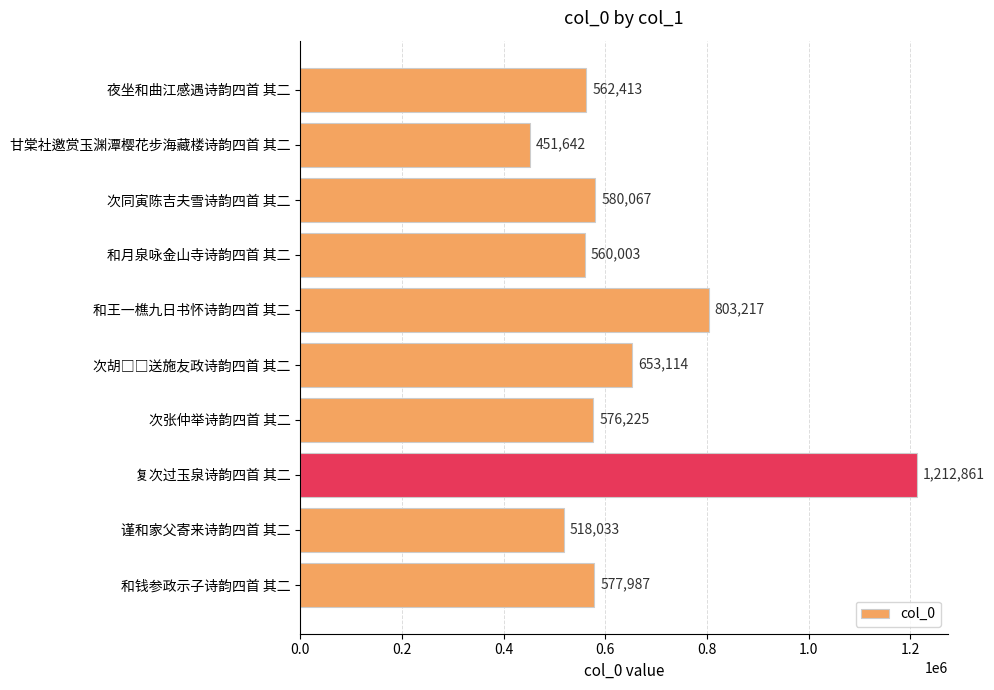

What position from the bottom is 夜坐和曲江感遇诗韵四首 其二?

10